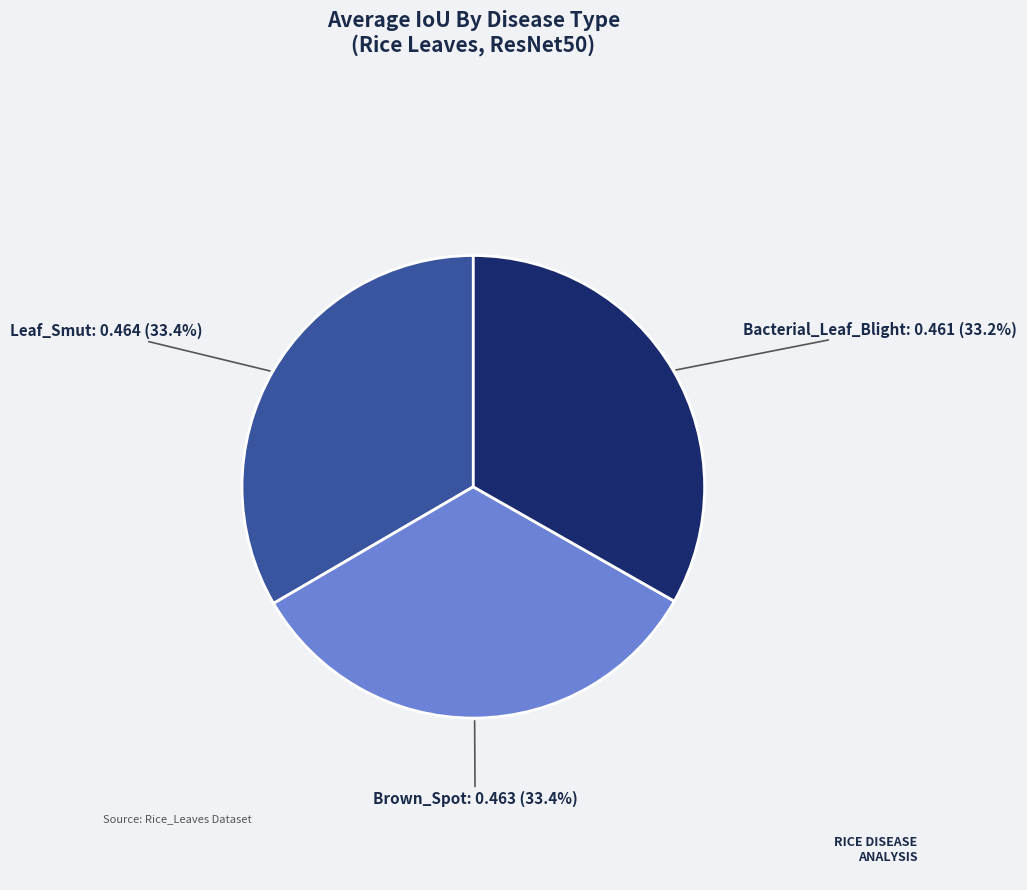

The Bacterial_Leaf_Blight slice represents 19% of the pie. True or false?

False